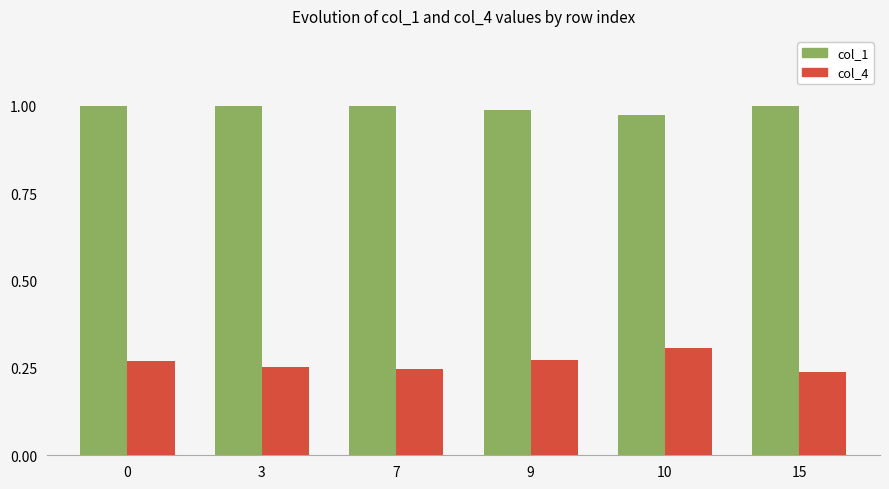

The value of col_1 at 10 is 1.0. True or false?

True